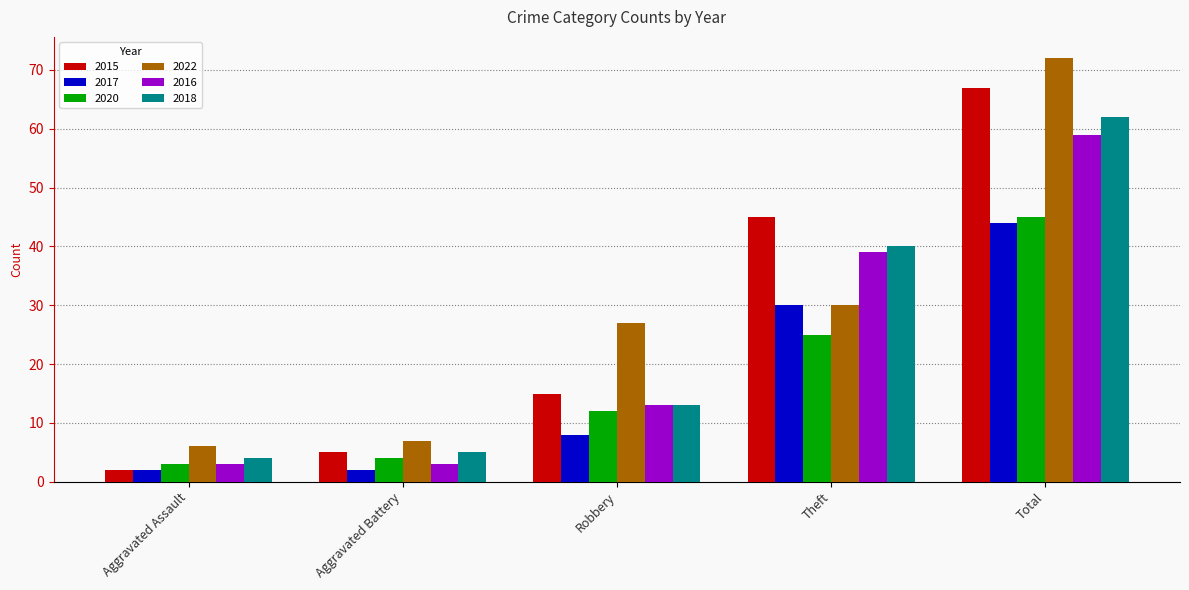

Rank the series by their maximum value, from highest to lowest.

2022, 2015, 2018, 2016, 2020, 2017